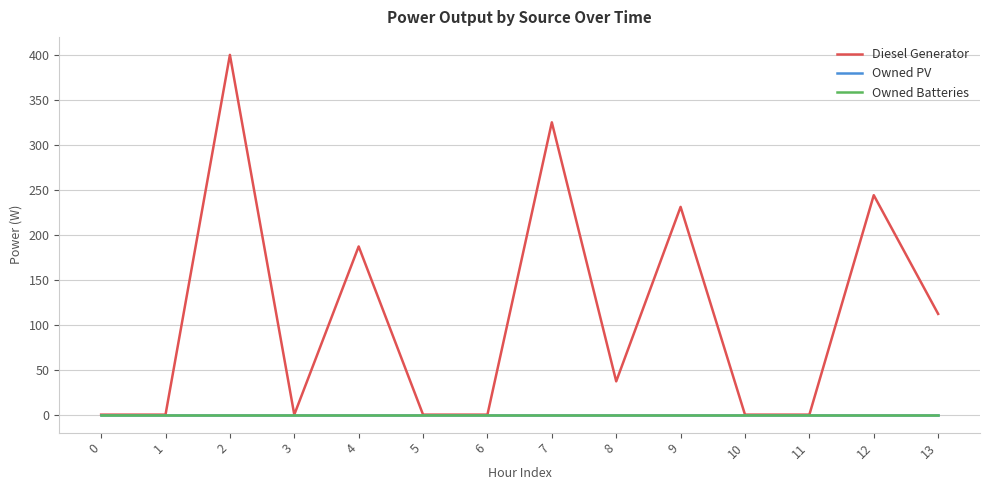

What is the average value of the Diesel Generator series?

110